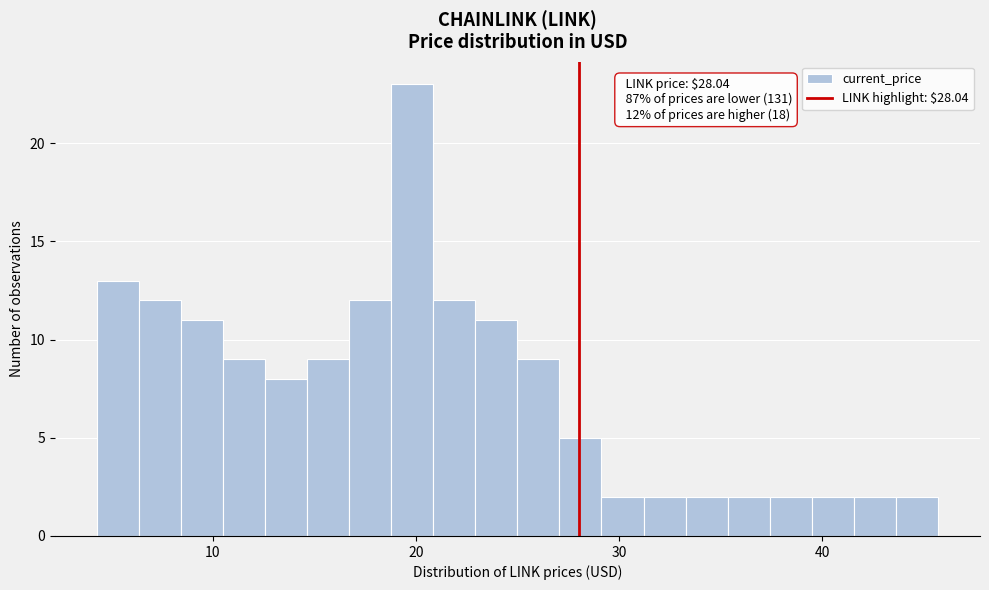

Read against the x-axis, roughly where is the centre of the tallest bar?

20